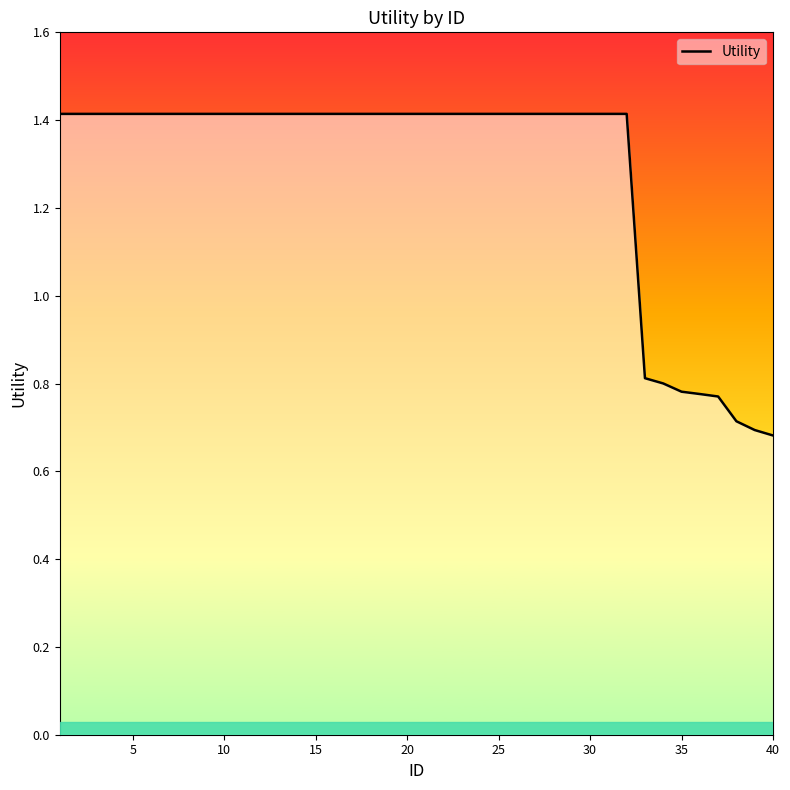

How many series are shown in this chart?

1